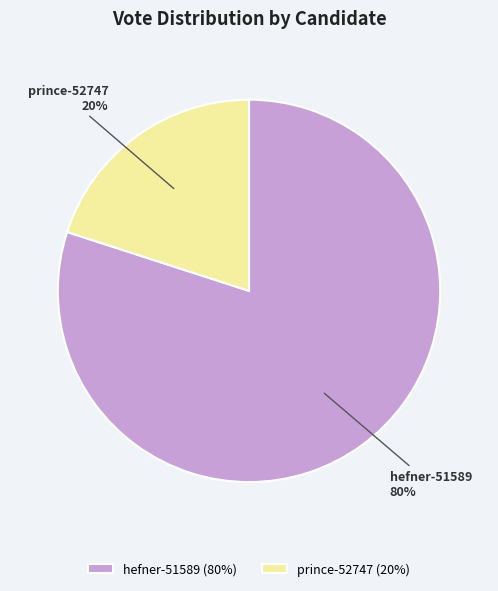

The prince-52747 slice represents 20% of the pie. True or false?

True